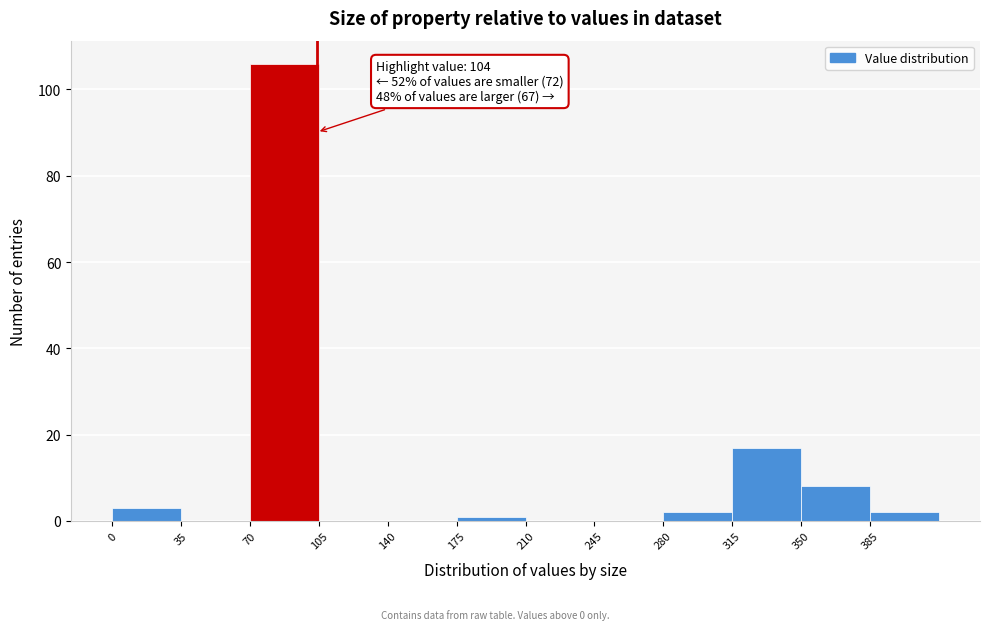

Over which range of the x-axis is the bar tallest?

70 to 105